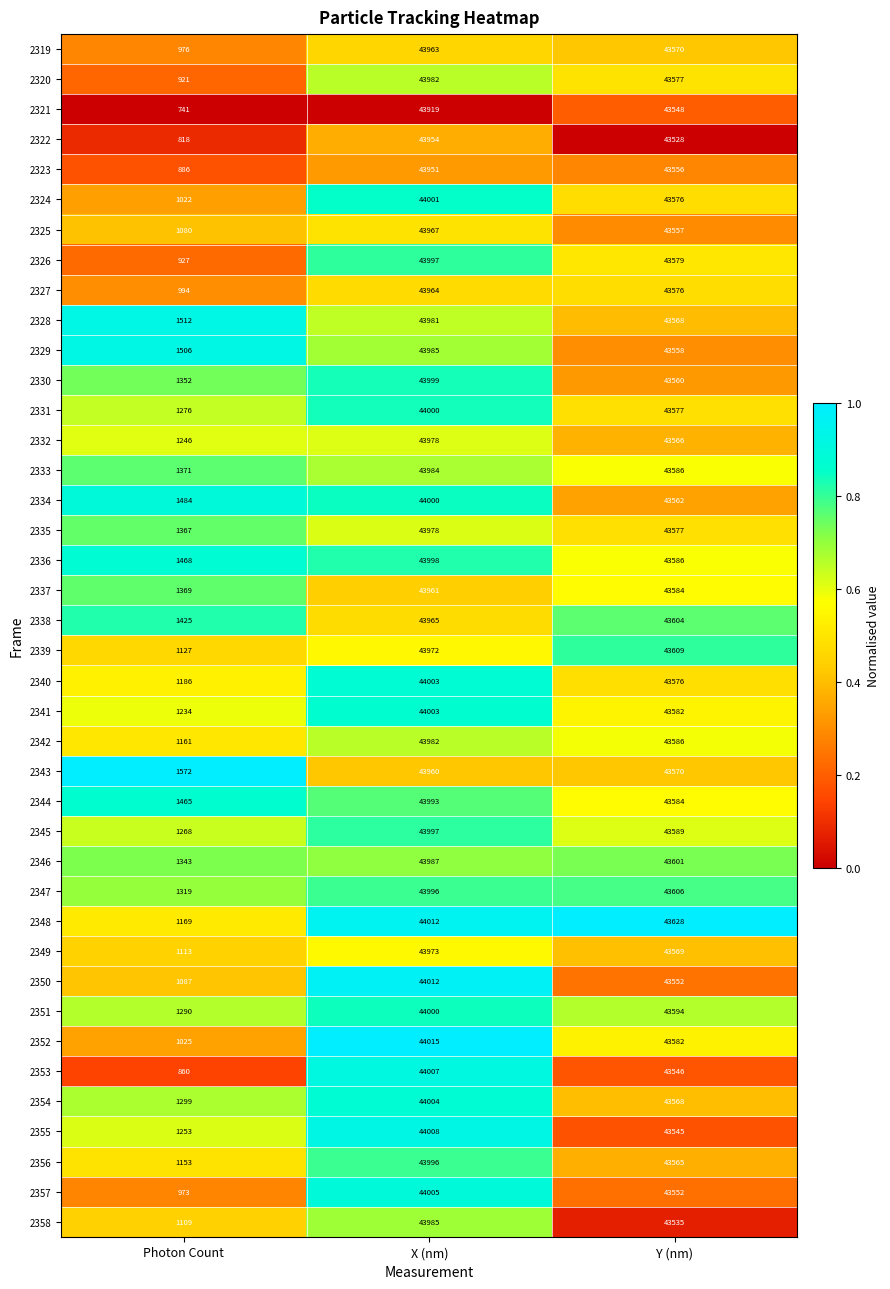

What is the minimum value shown in the chart?

741